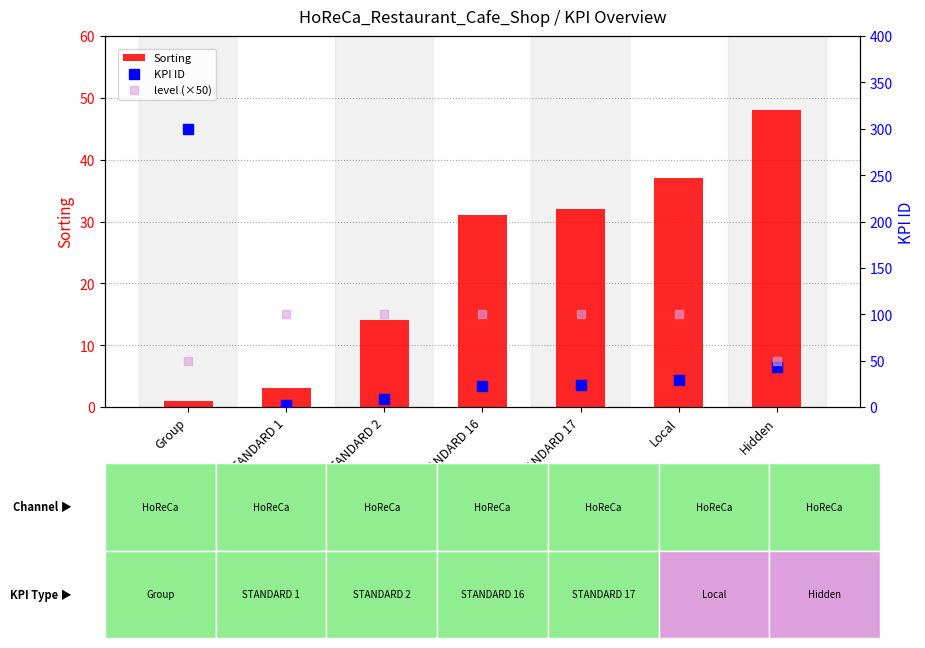

At how many categories does at least one series exceed 182?

1